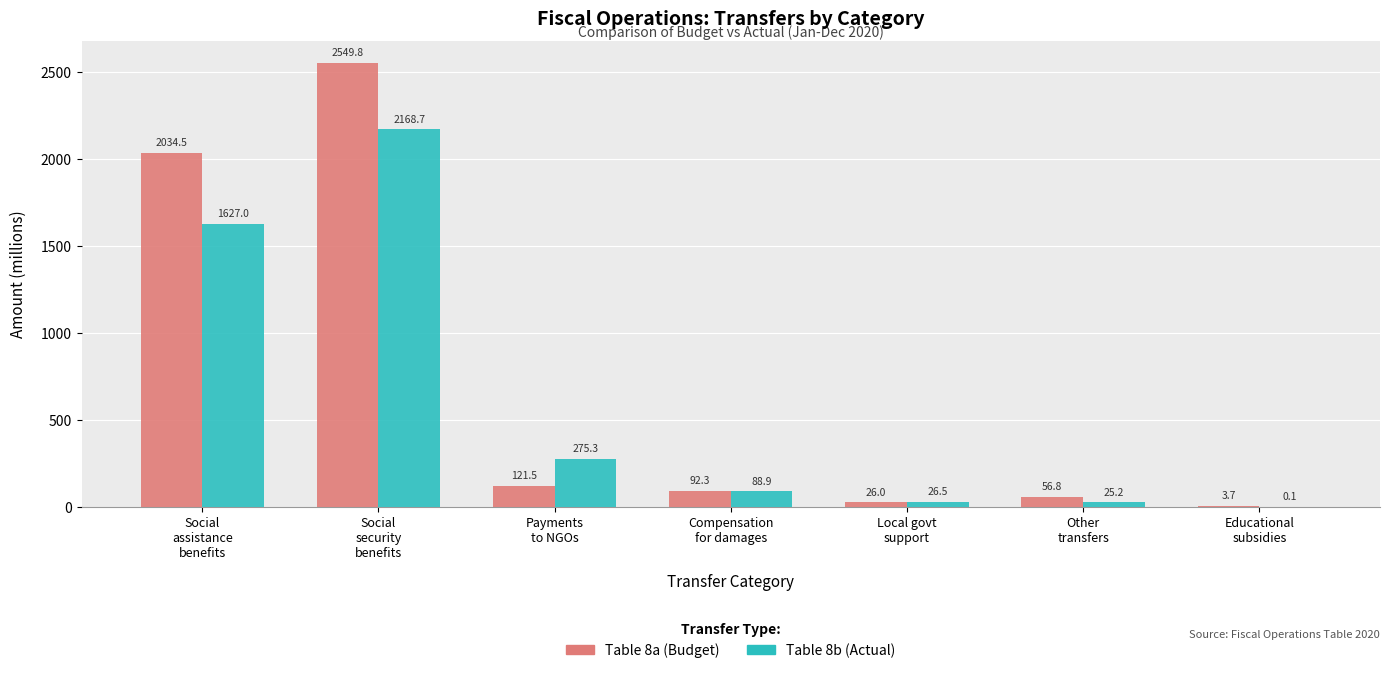

Which series has the largest total across all categories?

Table 8a (Budget)